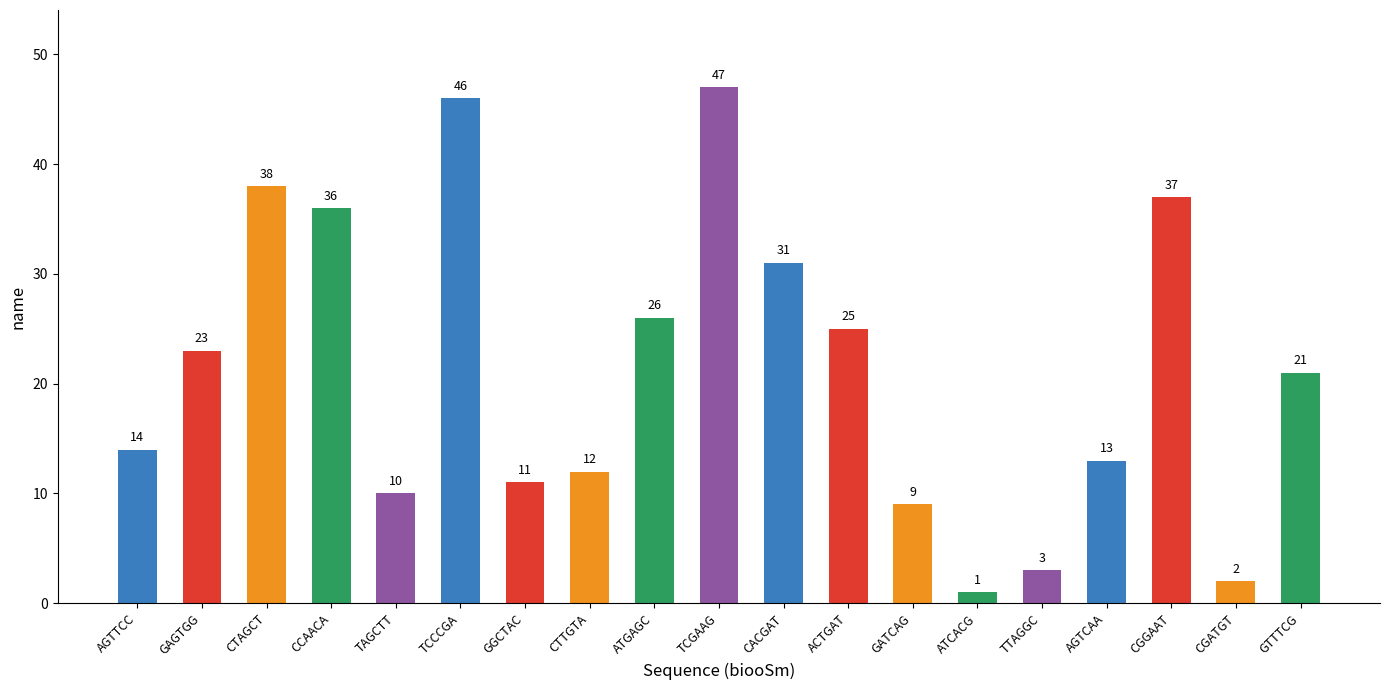

What value does the data have at TTAGGC, to the nearest 5?

5